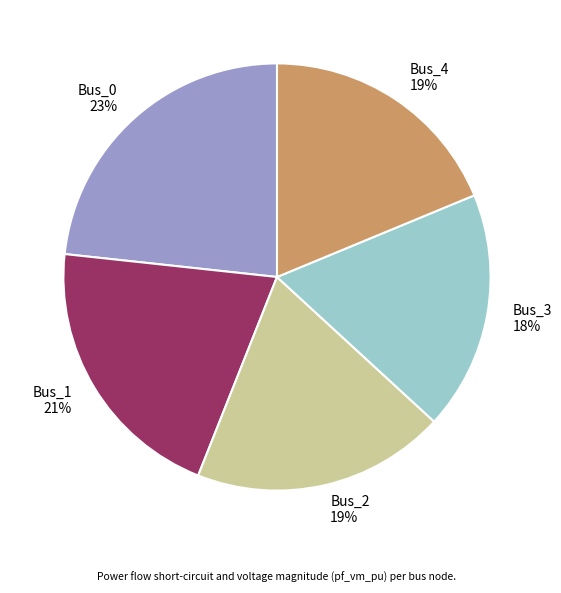

Which has a higher value, Bus_4 or Bus_1?

Bus_1